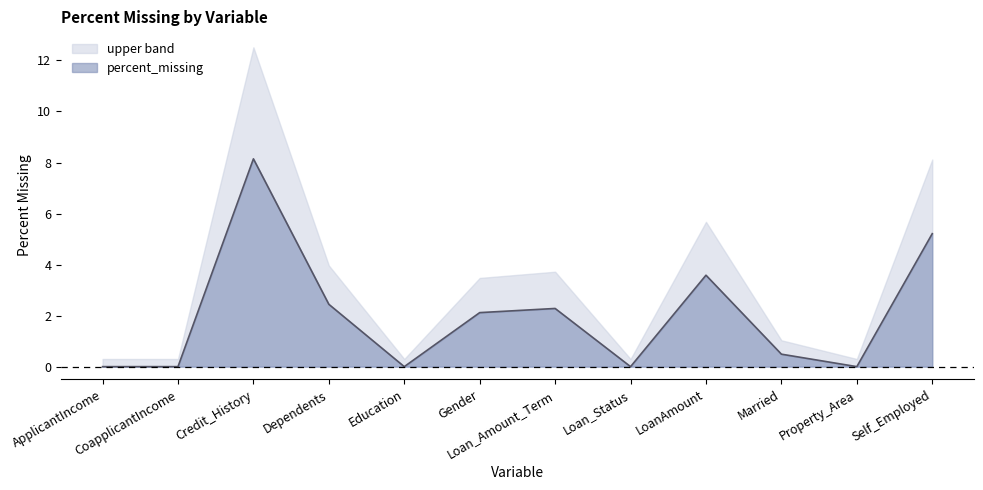

How many lines are shown in the chart?

2